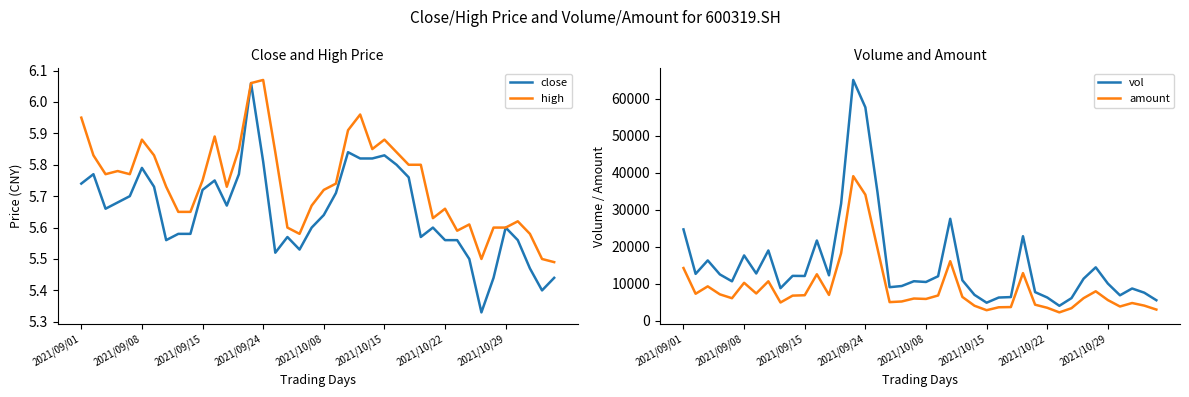

True or false: amount and high cross at least once.

False